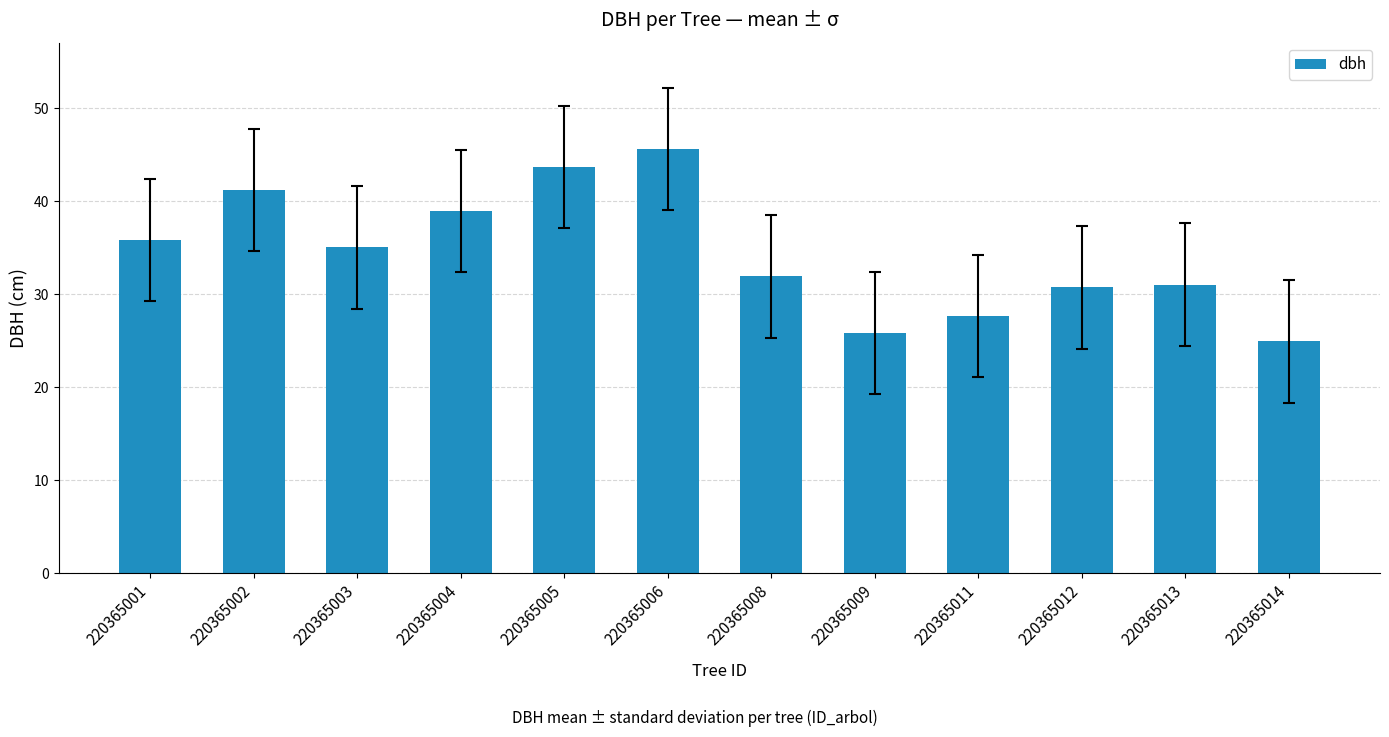

What is the difference between the maximum and minimum values?

20.7